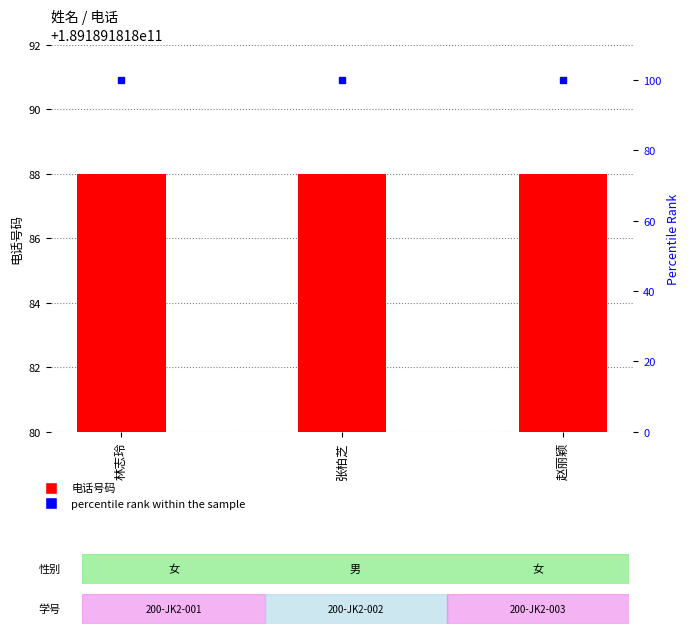

Does the chart contain any negative values?

No